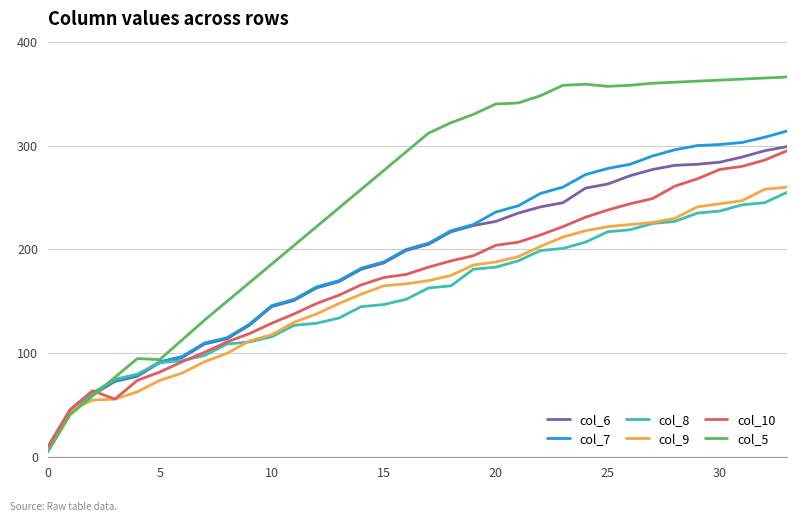

What is the maximum value shown in the chart?

366